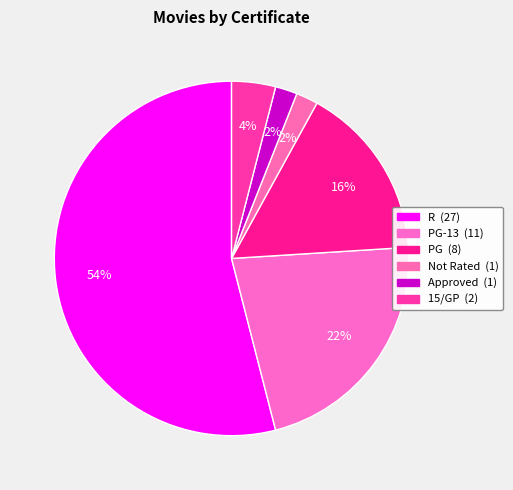

How many segments does this pie chart have?

6